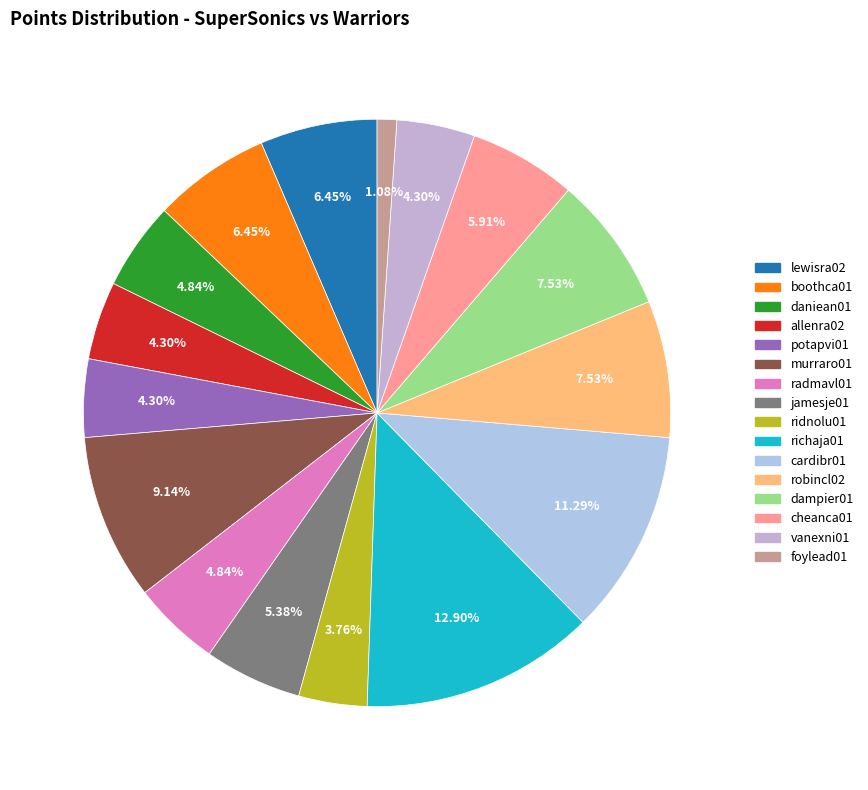

How many segments does this pie chart have?

16